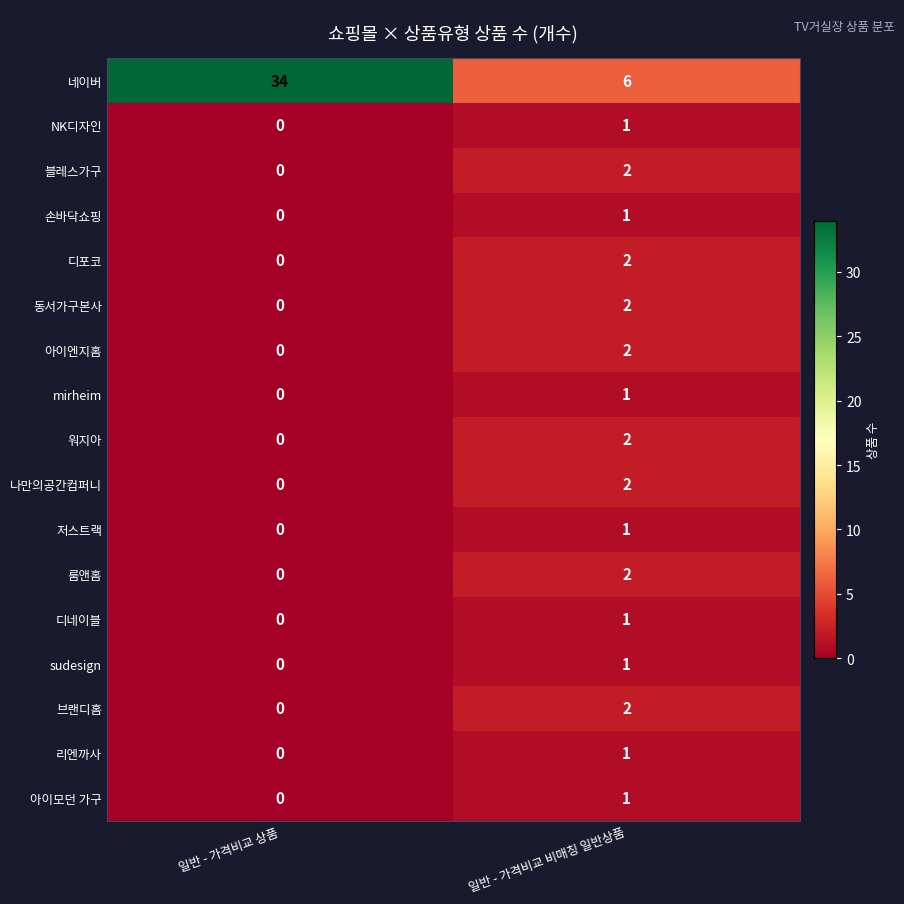

What is the maximum value shown in the chart?

34